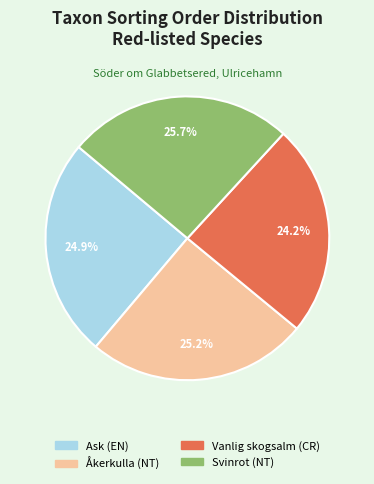

Is there any slice that represents more than half of the pie?

No